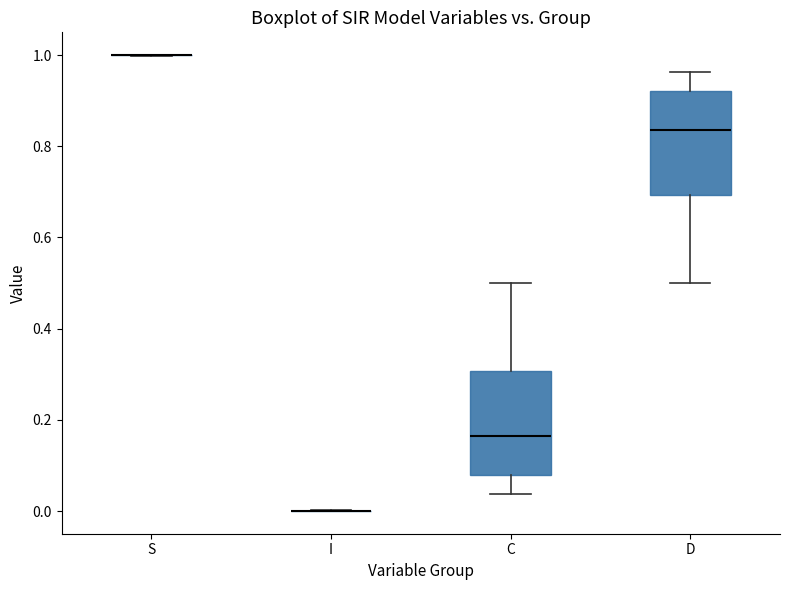

Where does the lower whisker of the box for D end on the y-axis? The values are not printed on the chart, so give them approximately, as read against the axis.

0.50